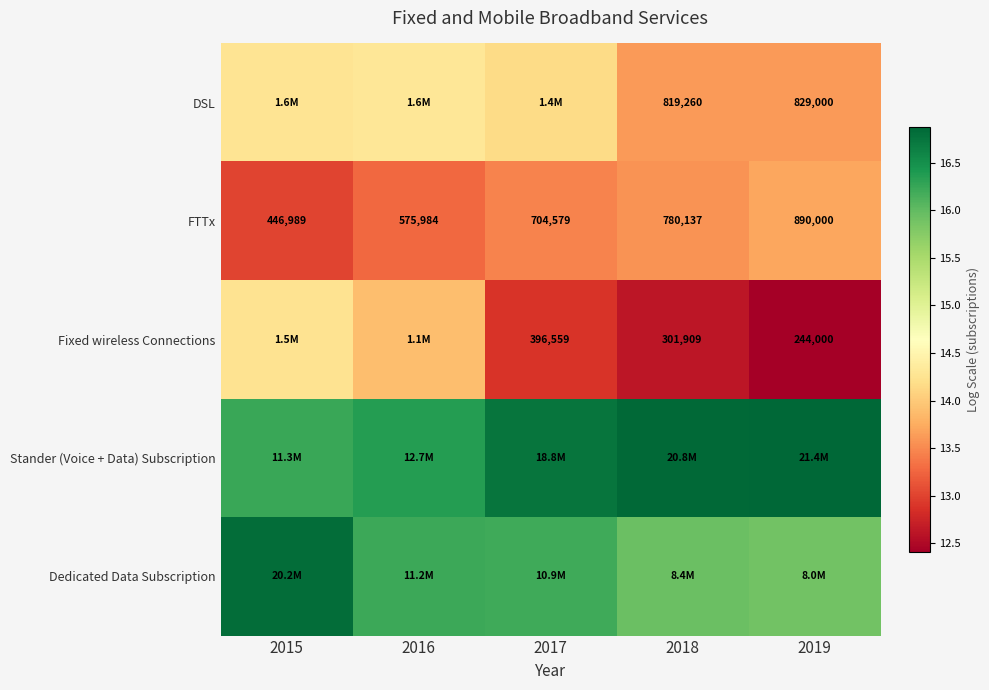

How many categories are shown in the chart?

5